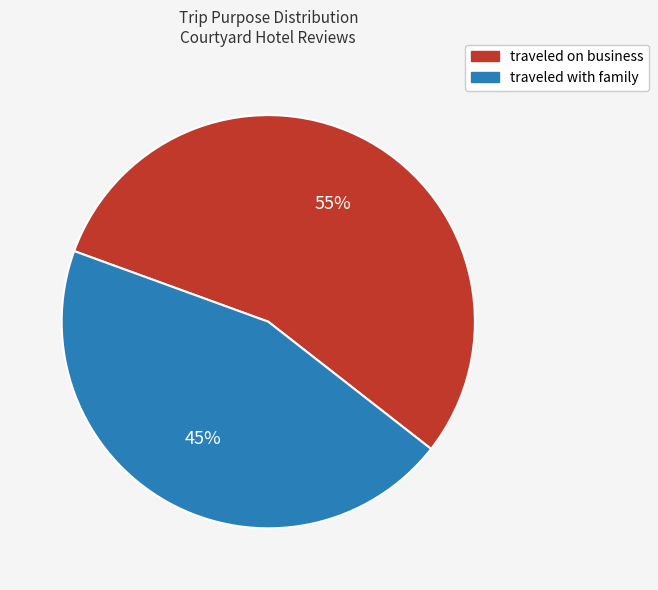

To the nearest percent, what is the difference between the largest and smallest slice percentages?

10%